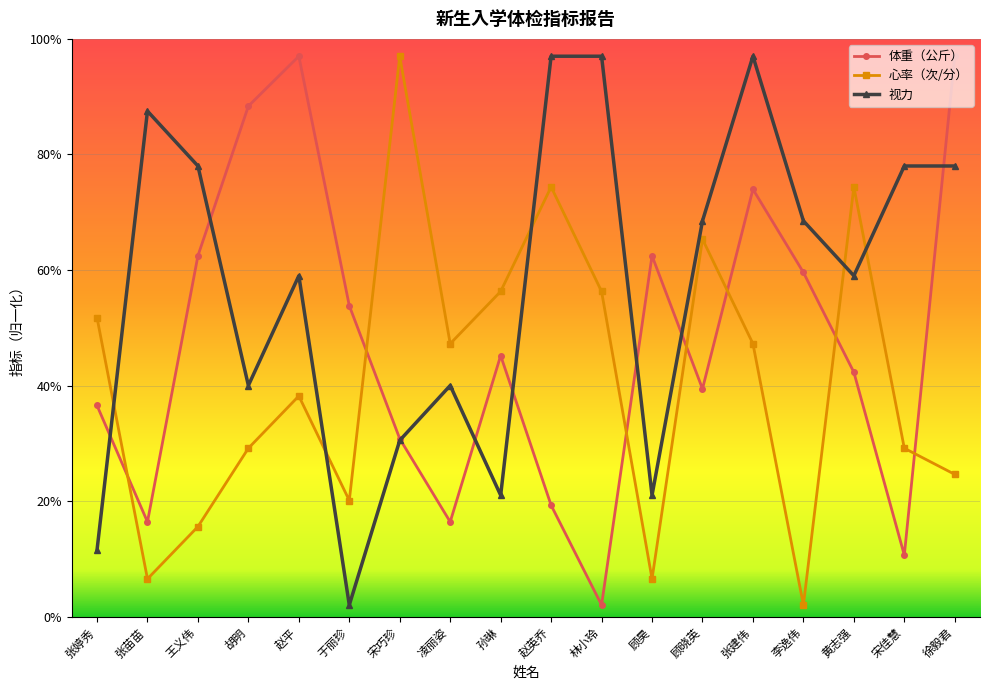

What is the total value across all series at 宋佳慧?

117.8